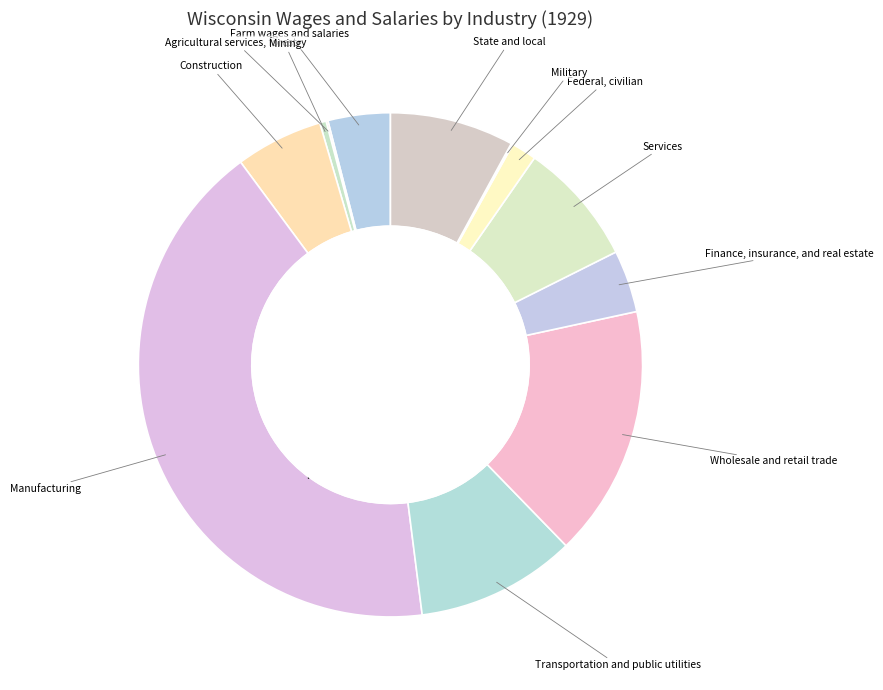

What portion of the pie excludes Transportation and public utilities?

89.7%